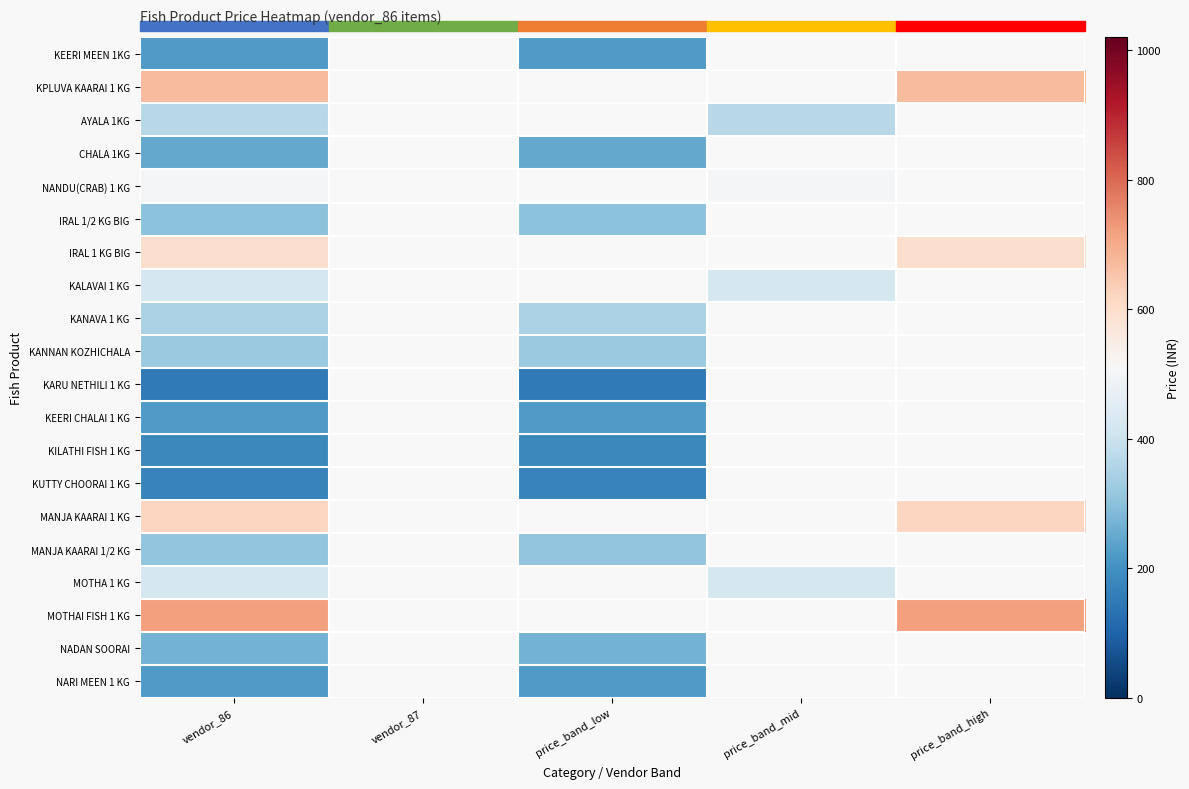

The value of KPLUVA KAARAI 1 KG at price_band_high is 142.7. True or false?

False